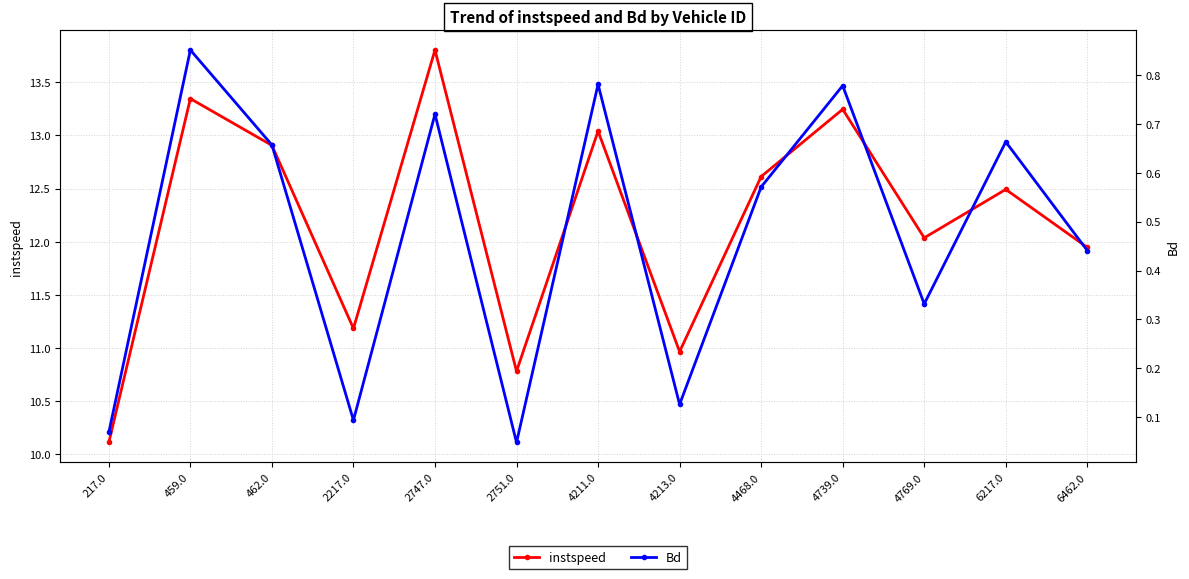

Between 4213.0 and 4468.0, which is larger?

4468.0